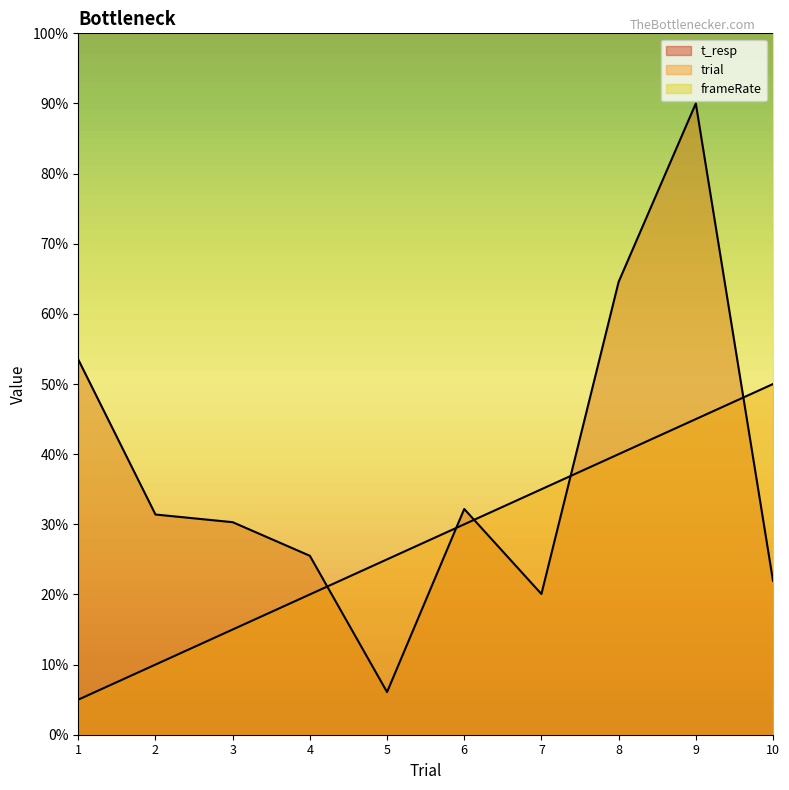

Rank the series by their maximum value, from highest to lowest.

frameRate, t_resp, trial